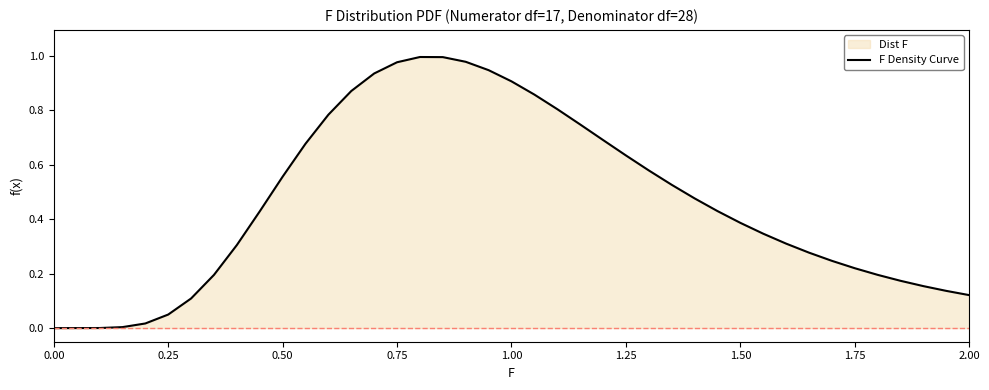

How many points are higher than both their immediate neighbors (excluding endpoints)?

1